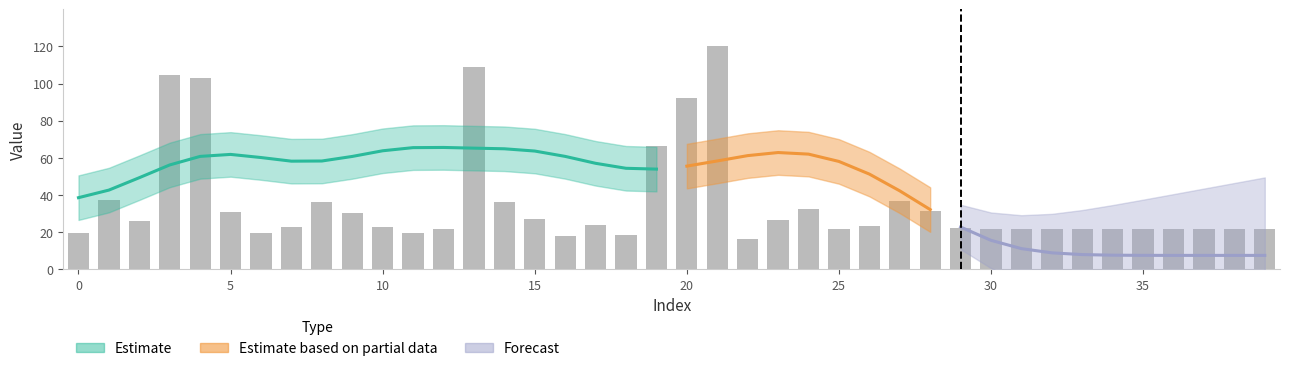

Reading left to right, extract all data points from this chart.

19.7	37.4	26.1	104.5	103.0	30.7	19.5	22.8	36.4	30.2	22.6	19.5	21.7	109.1	36.4	26.8	18.1	23.6	18.6	66.4	92.1	120.0	16.4	26.6	32.6	21.9	23.5	36.7	31.2	22.1	21.7	21.7	21.7	21.7	21.7	21.7	21.7	21.7	21.7	21.7